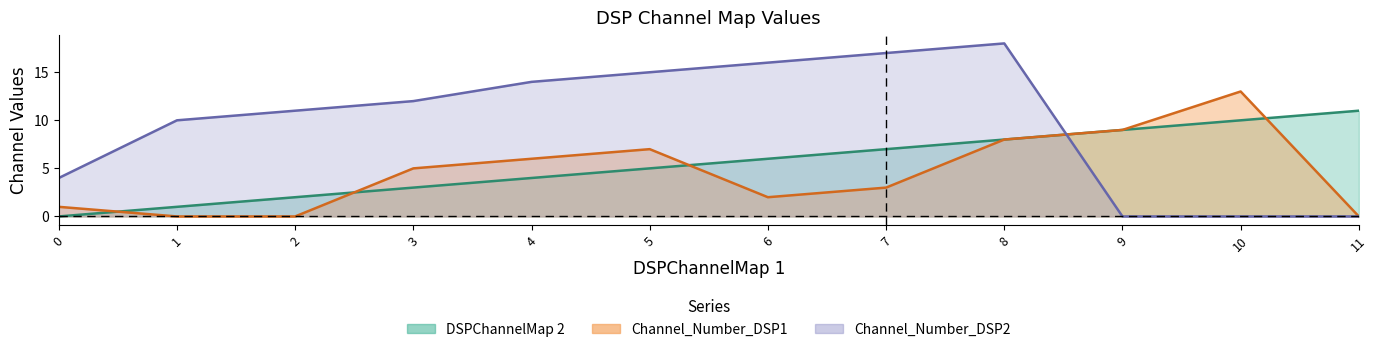

What is the sum of the Channel_Number_DSP1 values at 9 and 8?

17